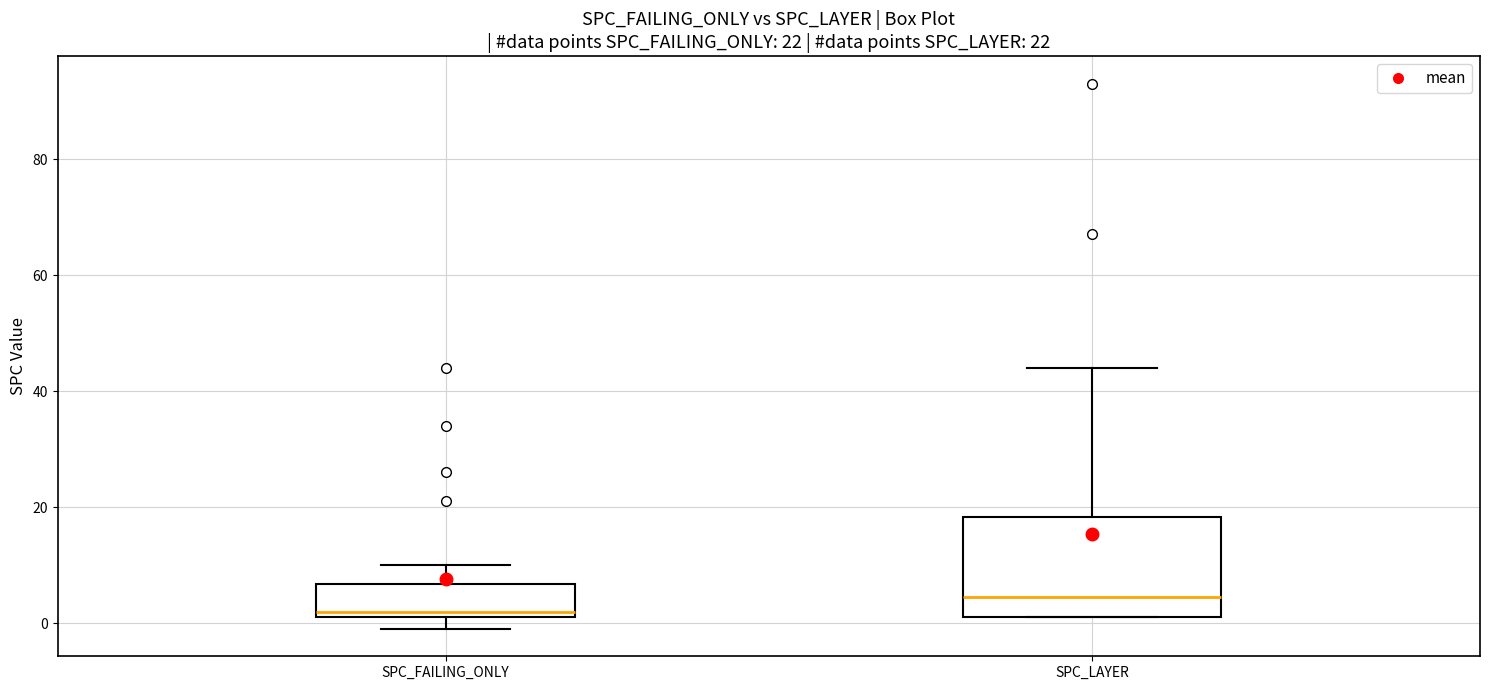

Which box is the tallest, from its lower edge to its upper edge?

SPC_LAYER